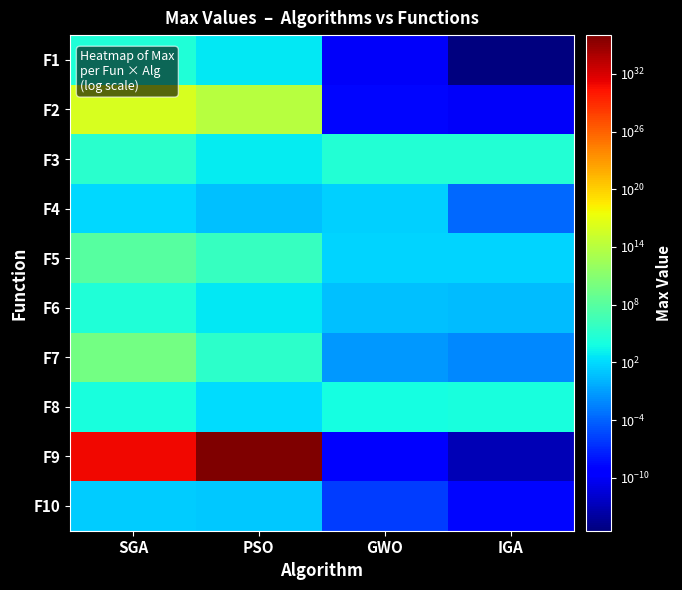

Reading left to right, list all the values displayed in this chart.

F1: SGA=33927.9	PSO=553.4	GWO=0.0	IGA=0.0
F2: SGA=8839673814171187.0	PSO=110642813980873.1	GWO=0.0	IGA=0.0
F3: SGA=150377.7	PSO=753.6	GWO=62211.5	IGA=49138.4
F4: SGA=83.9	PSO=5.0	GWO=32.5	IGA=0.0
F5: SGA=85871806.0	PSO=1035935.4	GWO=48.7	IGA=48.6
F6: SGA=31544.0	PSO=574.4	GWO=4.8	IGA=3.6
F7: SGA=6443622785.4	PSO=250531.5	GWO=0.1	IGA=0.0
F8: SGA=12078.5	PSO=125.9	GWO=10313.0	IGA=14702.6
F9: SGA=9278346324846792549229695860736.0	PSO=1075109931443965047912213891474522112.0	GWO=0.0	IGA=0.0
F10: SGA=18.2	PSO=11.3	GWO=0.0	IGA=0.0